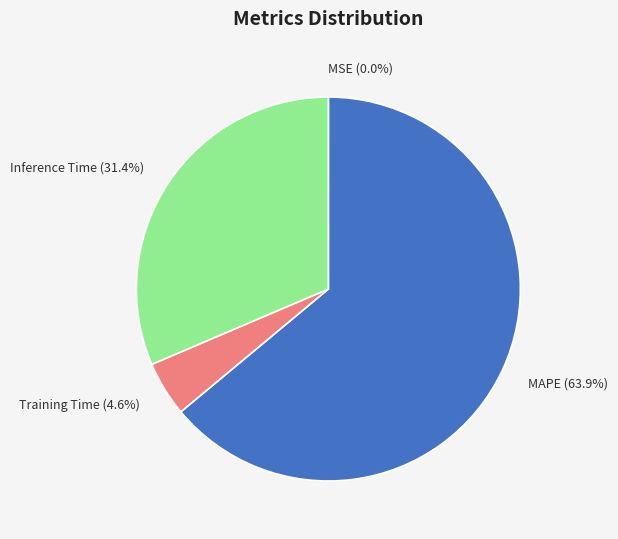

Which slice is the largest?

MAPE